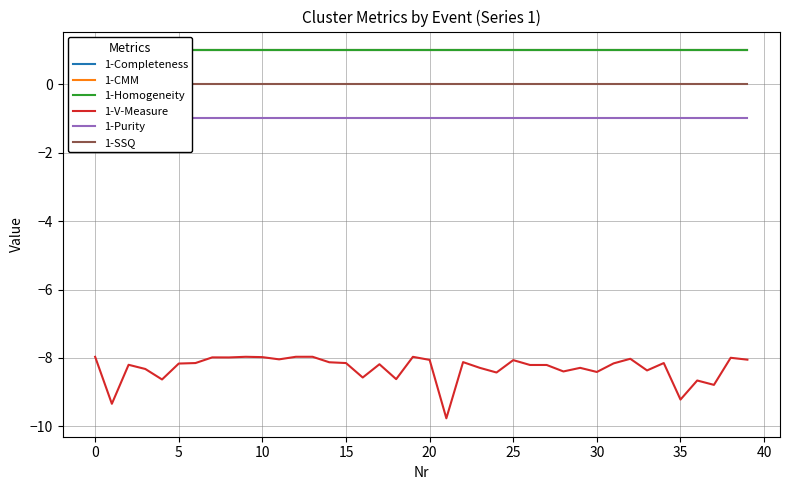

Which has a higher value, 35 or 12?

35